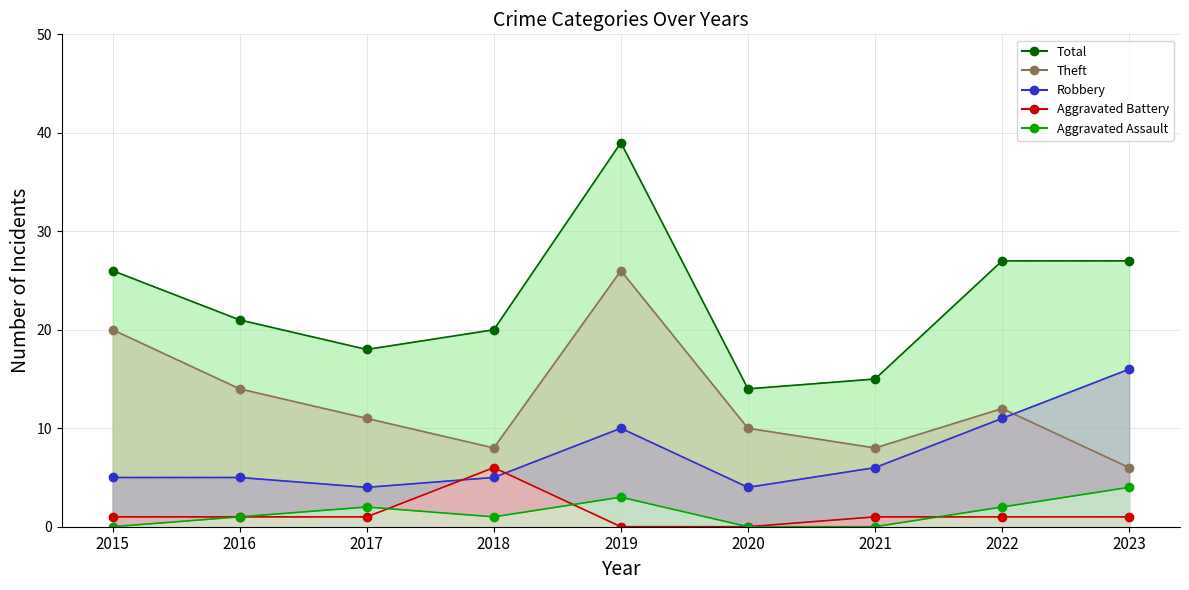

Where is Theft nearest to the value 16?

2016